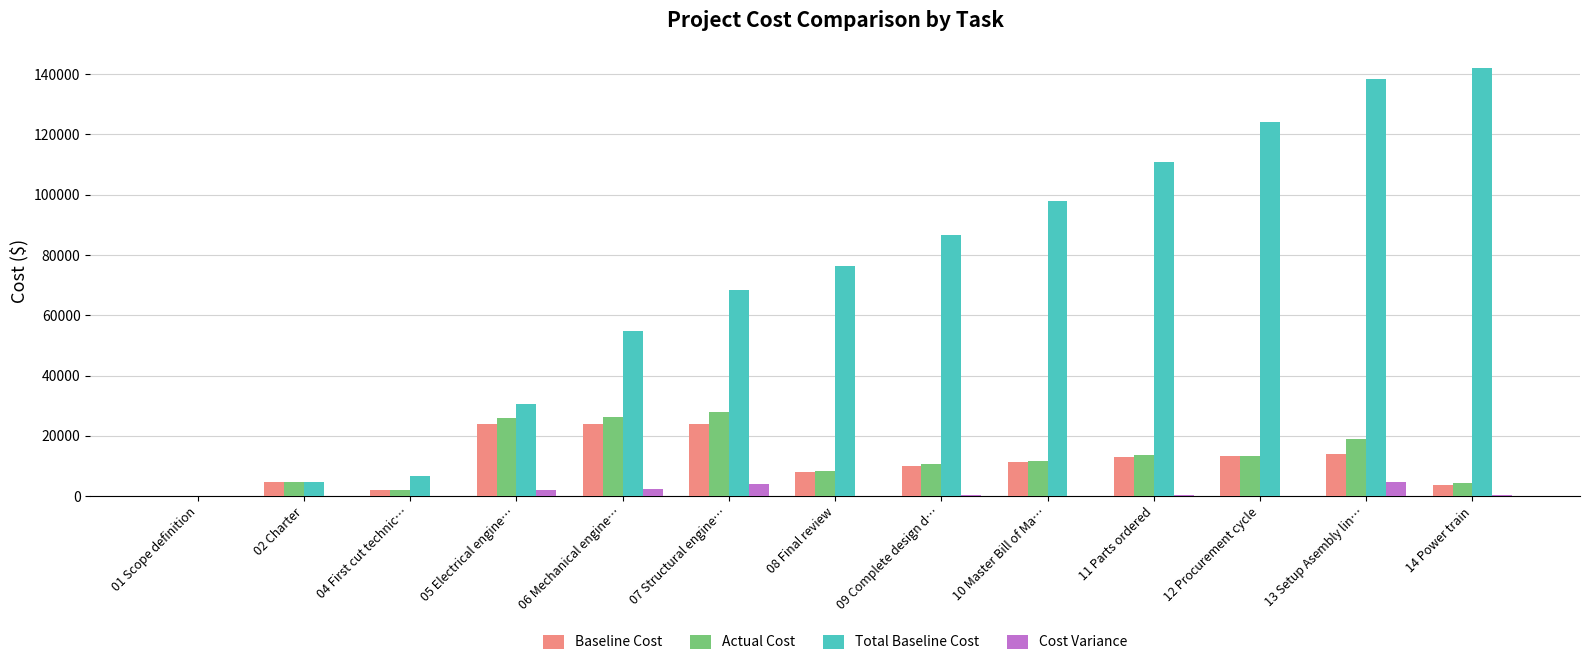

How many distinct data groups are displayed?

4